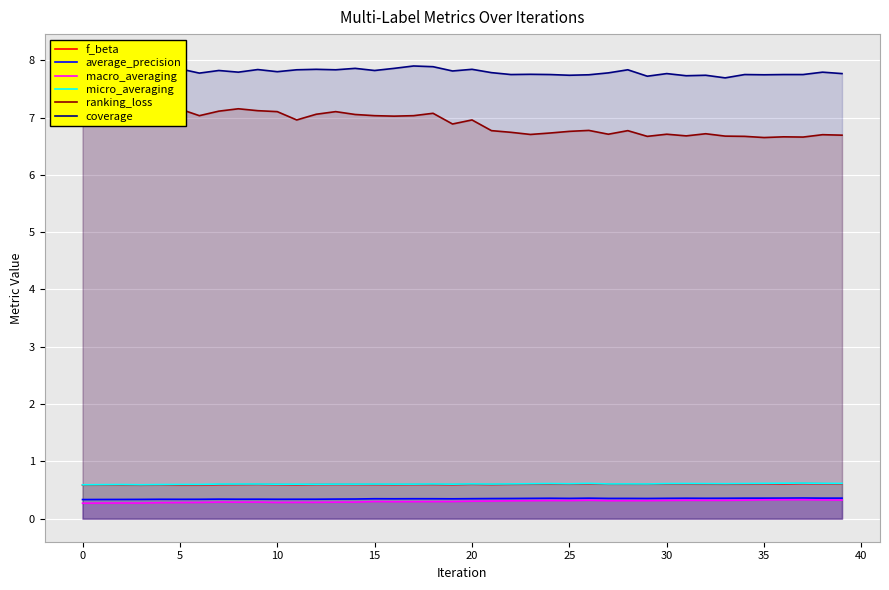

What is the sum of all macro_averaging values?

12.1